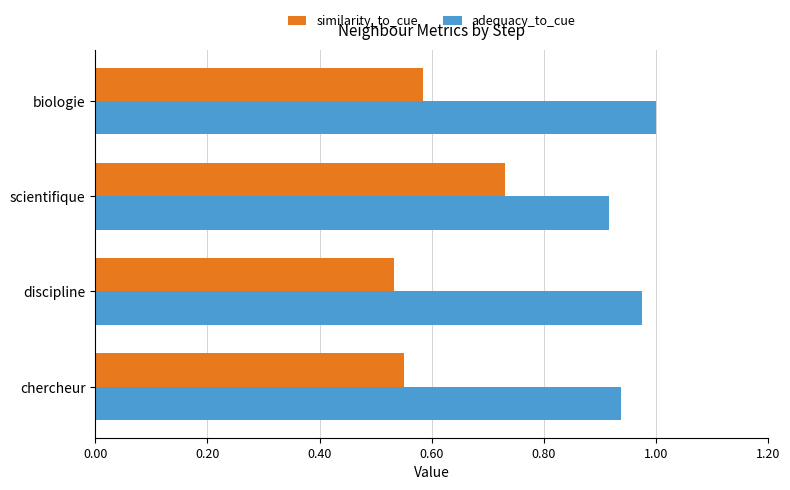

What are all the series names shown in the legend?

similarity_to_cue, adequacy_to_cue